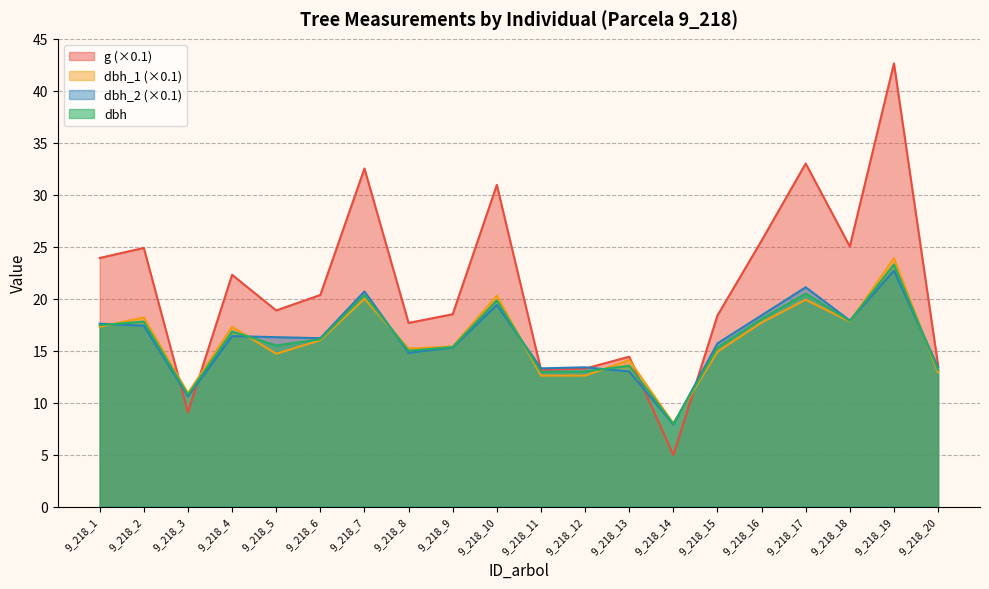

At which label does dbh_1 reach its minimum?

9_218_14